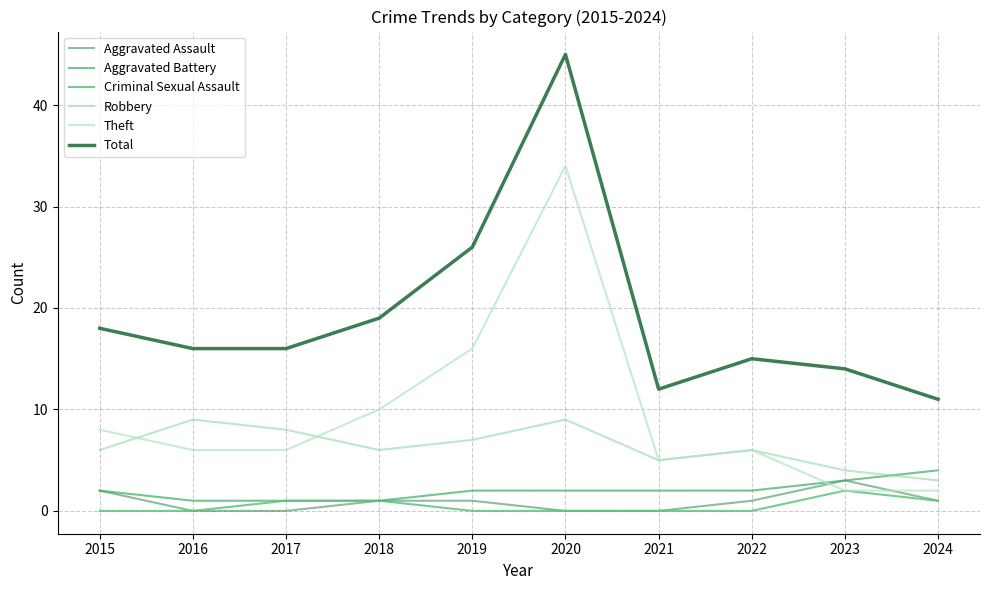

Between which two adjacent categories do Theft and Robbery first intersect?

2015 and 2016